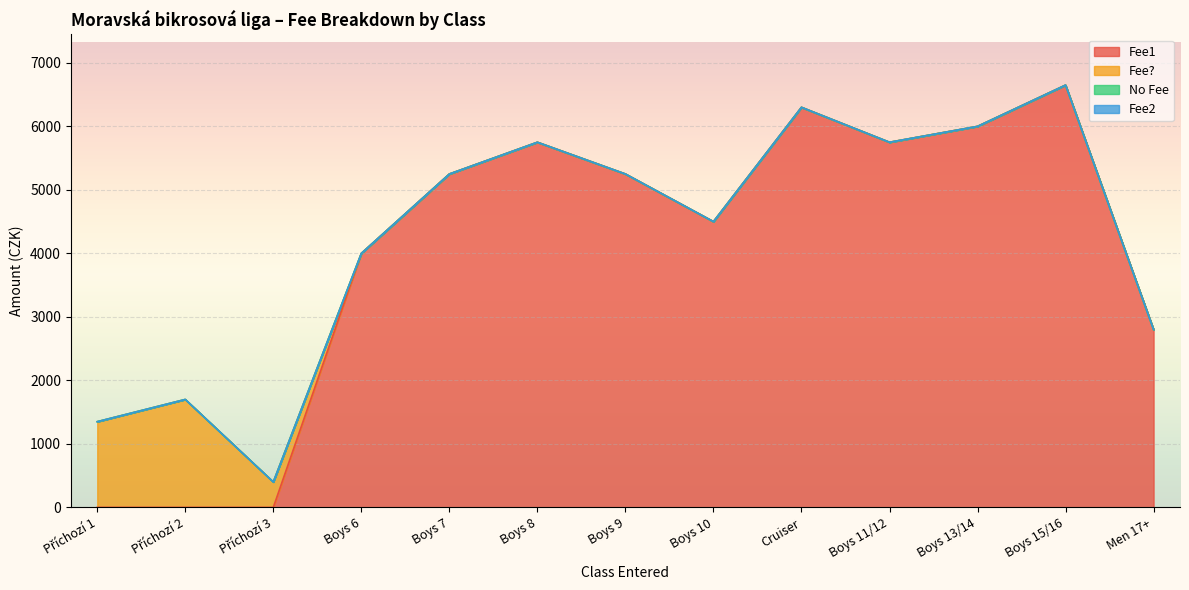

What is the sum of all Fee? values?

3450